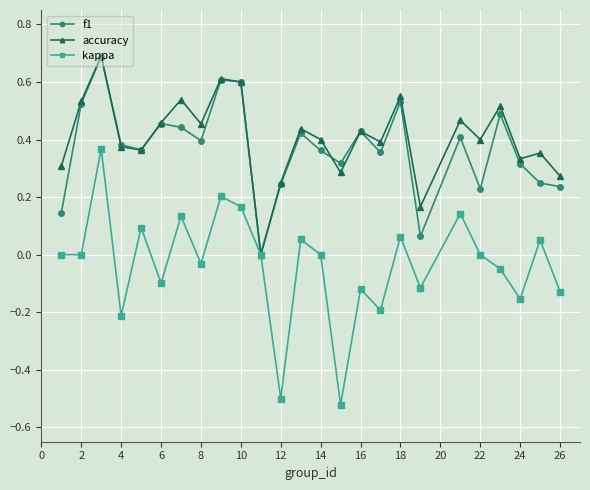

True or false: kappa has more than 2 interior local peaks.

True